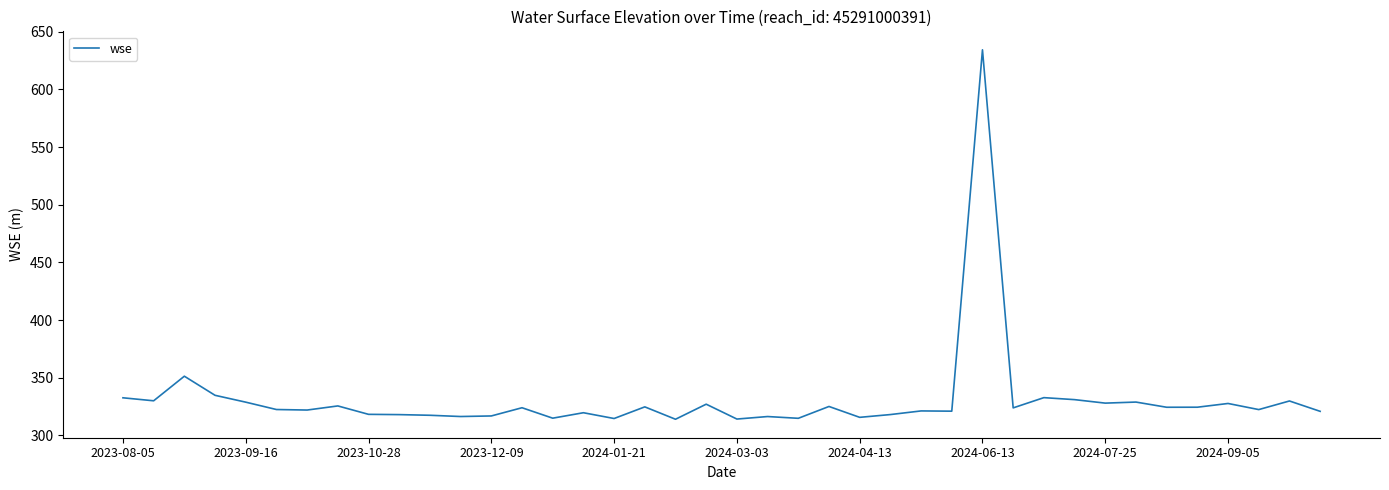

What is the difference between the maximum and minimum values?

320.4